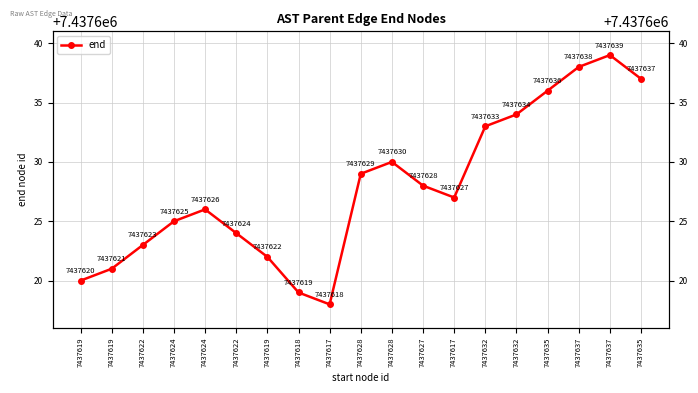

At which label does the data first exceed 7437627?

7437628